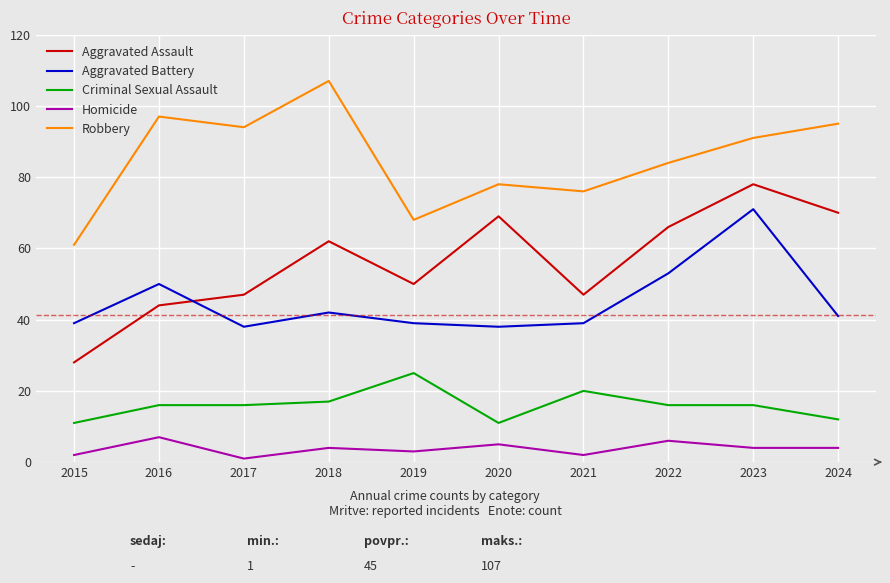

Reading left to right, extract all data points from this chart.

Aggravated Assault: 2015=28	2016=44	2017=47	2018=62	2019=50	2020=69	2021=47	2022=66	2023=78	2024=70
Aggravated Battery: 2015=39	2016=50	2017=38	2018=42	2019=39	2020=38	2021=39	2022=53	2023=71	2024=41
Criminal Sexual Assault: 2015=11	2016=16	2017=16	2018=17	2019=25	2020=11	2021=20	2022=16	2023=16	2024=12
Homicide: 2015=2	2016=7	2017=1	2018=4	2019=3	2020=5	2021=2	2022=6	2023=4	2024=4
Robbery: 2015=61	2016=97	2017=94	2018=107	2019=68	2020=78	2021=76	2022=84	2023=91	2024=95